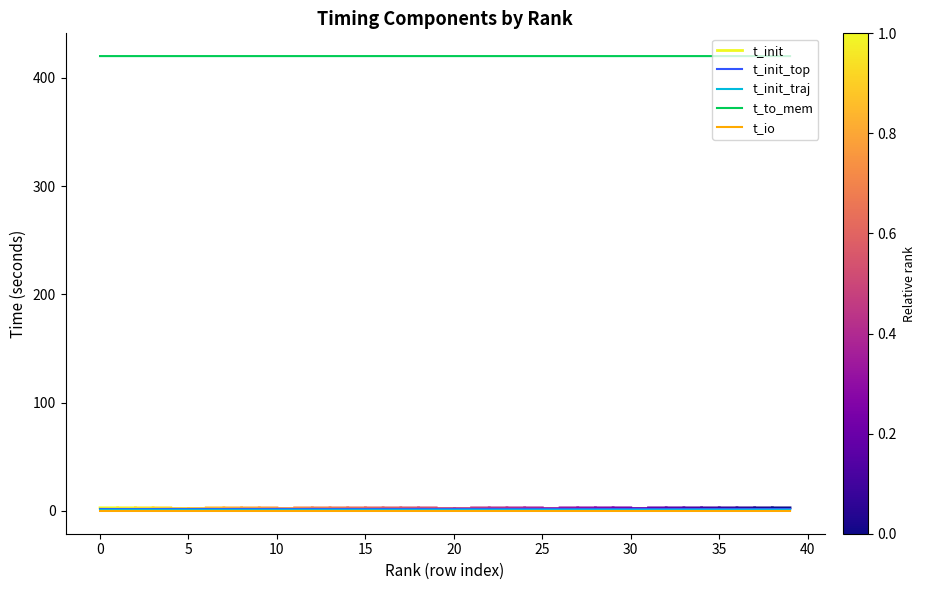

What is the lowest value of the t_init_top series?

1.8